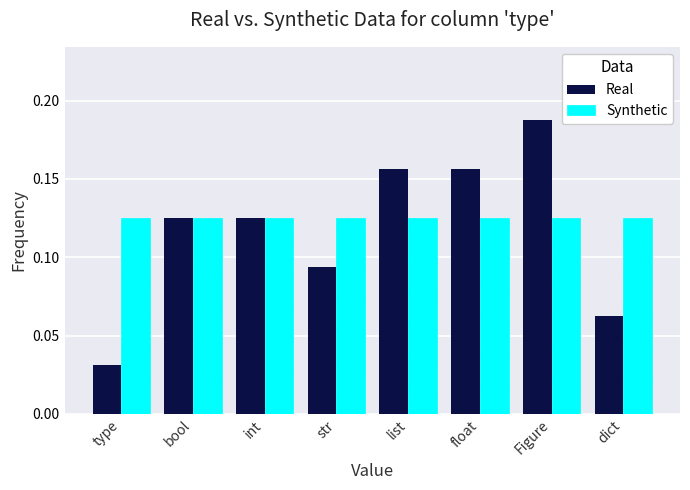

What is the label of the 1st bar from the left?

type